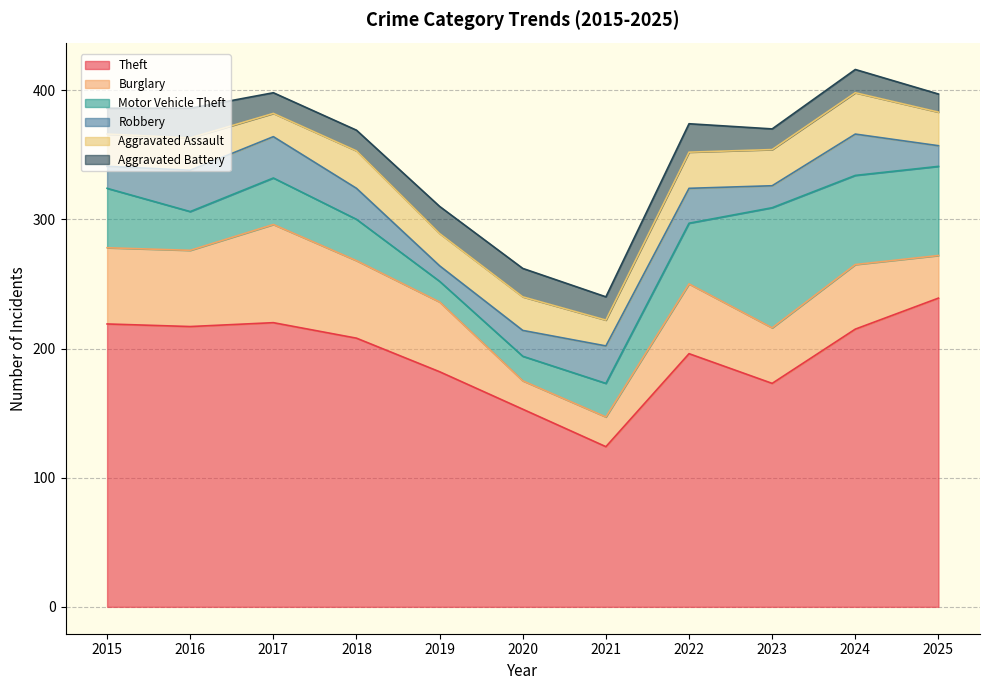

What are all the series names shown in the legend?

Theft, Burglary, Motor Vehicle Theft, Robbery, Aggravated Assault, Aggravated Battery